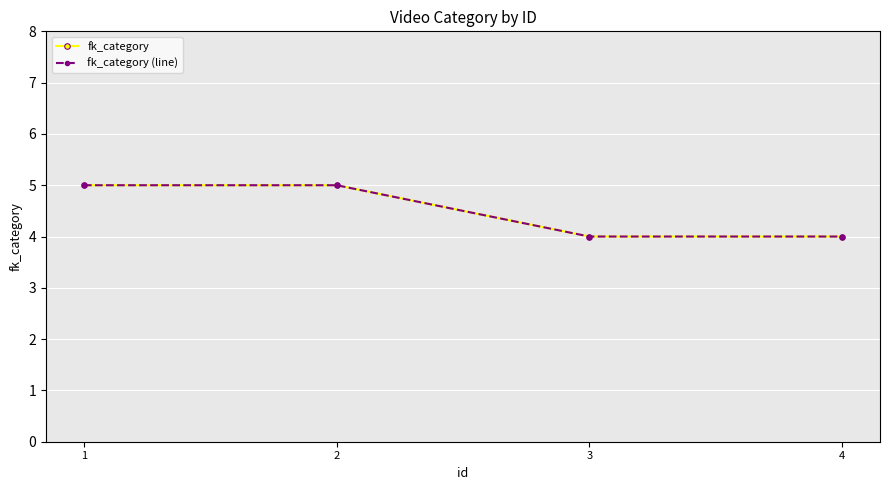

Does the chart have visible grid lines?

Yes